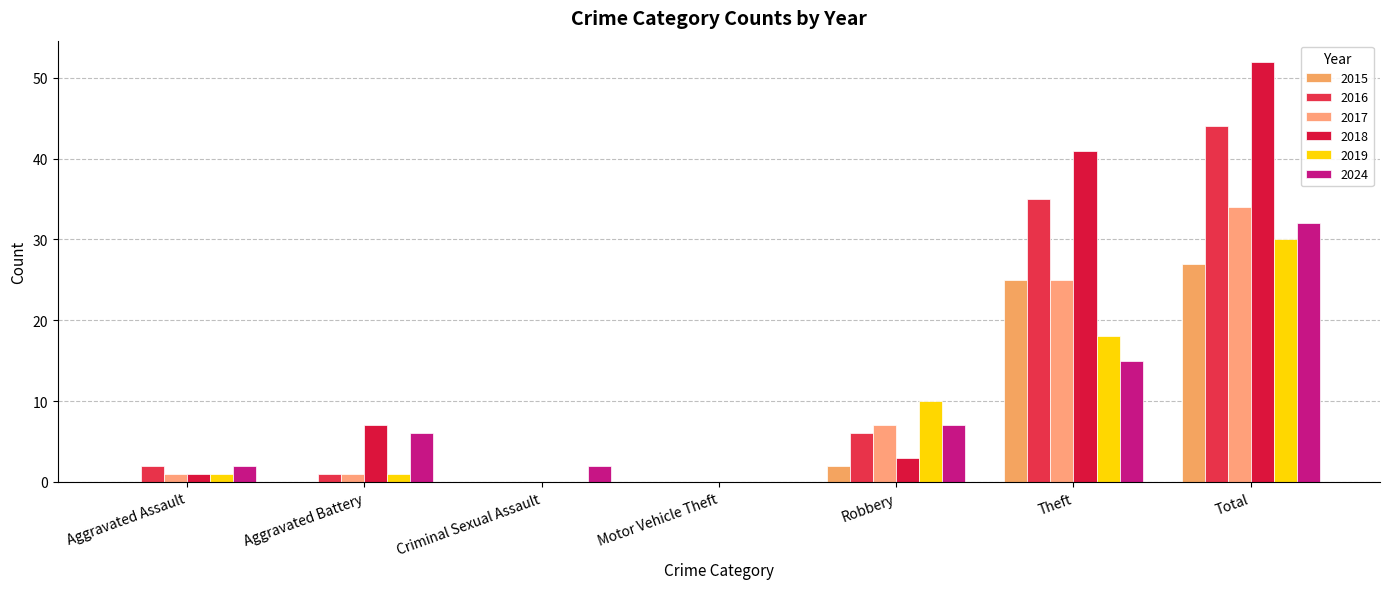

Reading left to right, extract all data points from this chart.

2015: Aggravated Assault=0	Aggravated Battery=0	Criminal Sexual Assault=0	Motor Vehicle Theft=0	Robbery=2	Theft=25	Total=27
2016: Aggravated Assault=2	Aggravated Battery=1	Criminal Sexual Assault=0	Motor Vehicle Theft=0	Robbery=6	Theft=35	Total=44
2017: Aggravated Assault=1	Aggravated Battery=1	Criminal Sexual Assault=0	Motor Vehicle Theft=0	Robbery=7	Theft=25	Total=34
2018: Aggravated Assault=1	Aggravated Battery=7	Criminal Sexual Assault=0	Motor Vehicle Theft=0	Robbery=3	Theft=41	Total=52
2019: Aggravated Assault=1	Aggravated Battery=1	Criminal Sexual Assault=0	Motor Vehicle Theft=0	Robbery=10	Theft=18	Total=30
2024: Aggravated Assault=2	Aggravated Battery=6	Criminal Sexual Assault=2	Motor Vehicle Theft=0	Robbery=7	Theft=15	Total=32